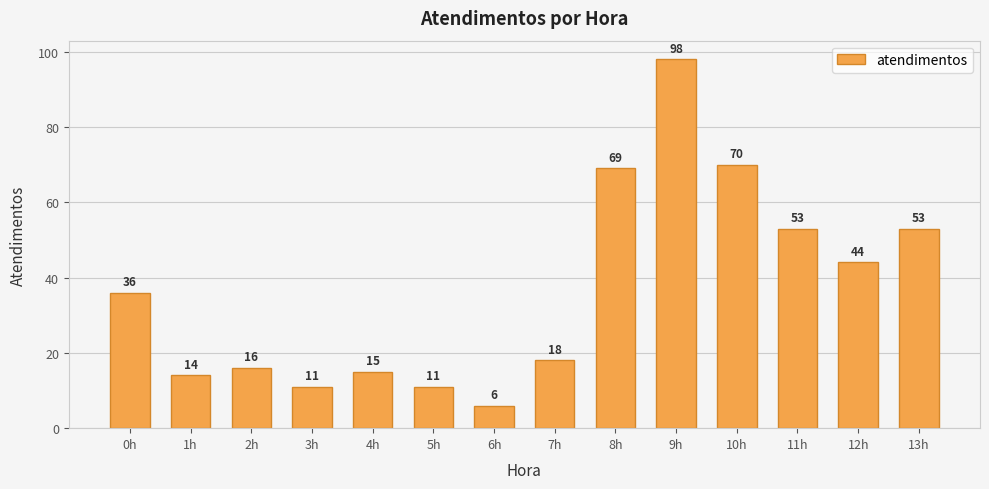

Are the bars horizontal?

No